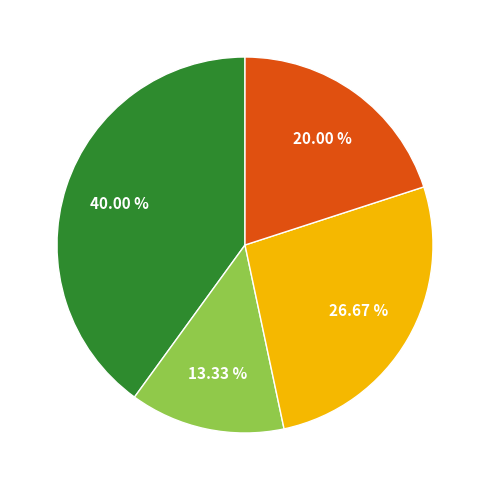

Count the number of slices in the pie.

4